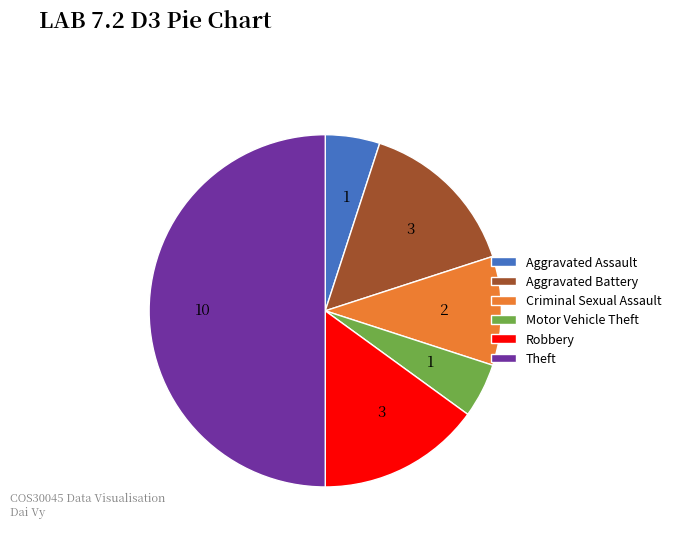

Is it true that Aggravated Battery is 8% of the pie?

False